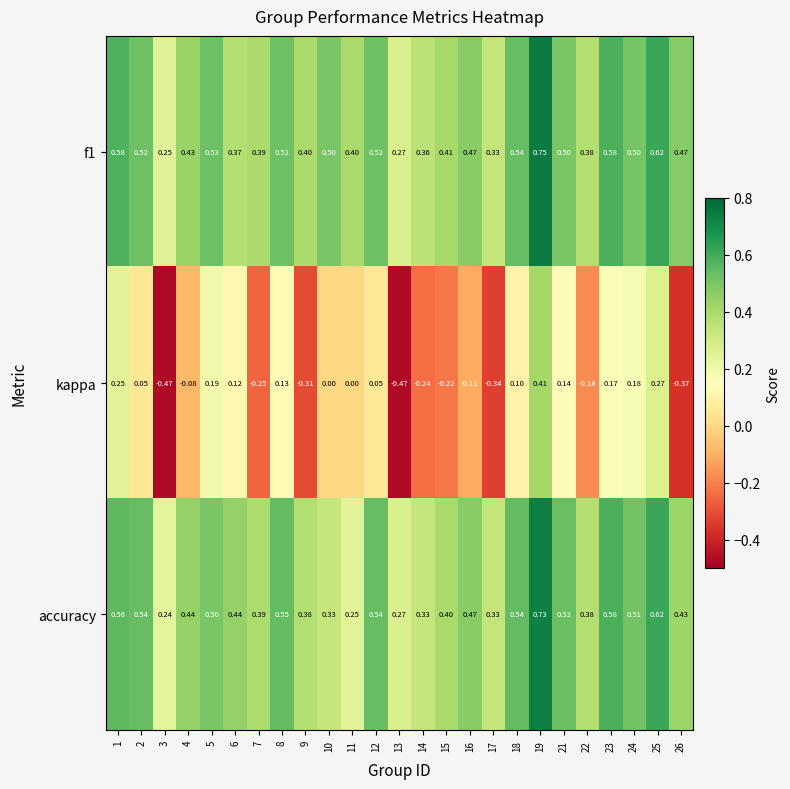

Is the value of kappa at 10 greater than the value of f1 at 16?

No